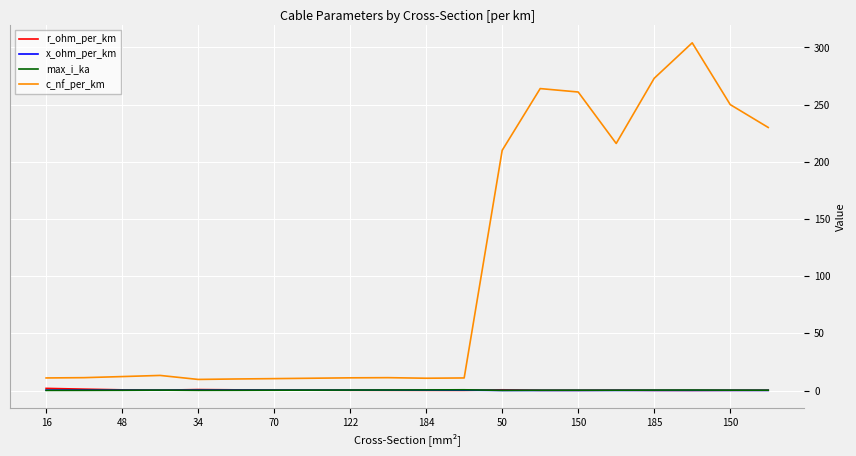

Which series has the widest spread of values?

c_nf_per_km